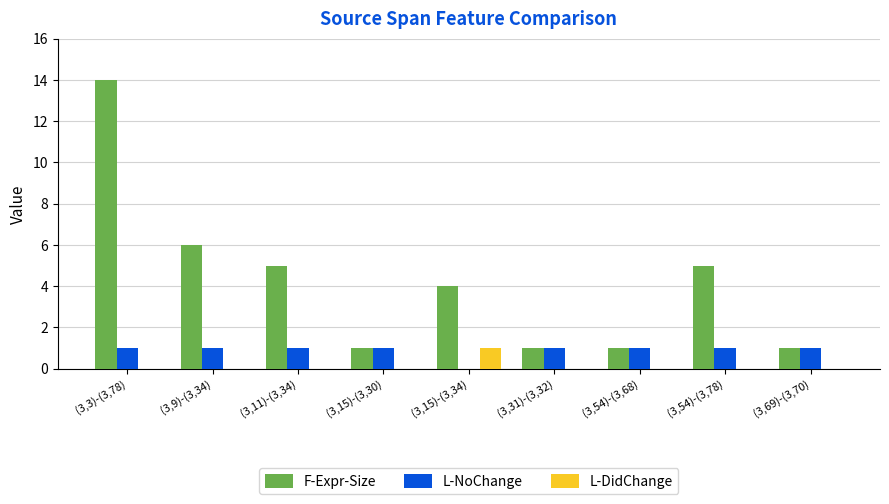

What is the maximum value shown in the chart?

14